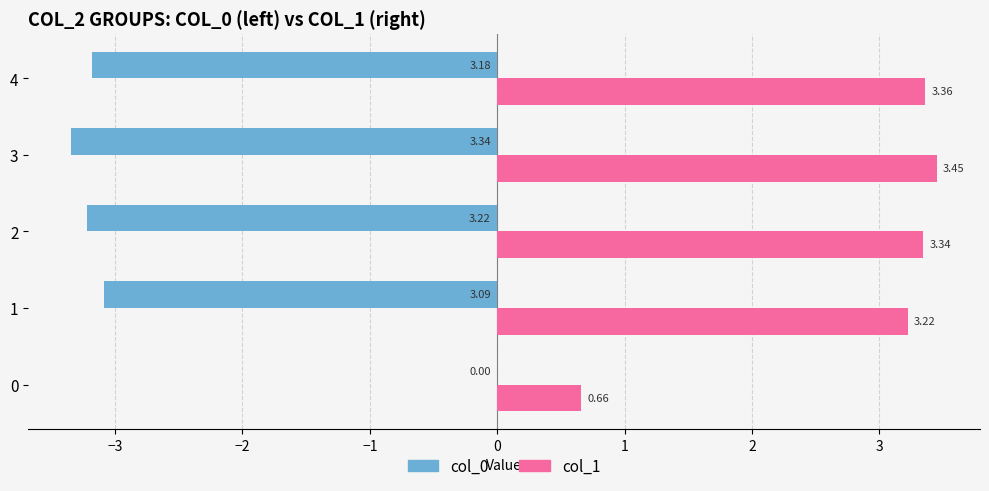

How many data points does each series have?

5